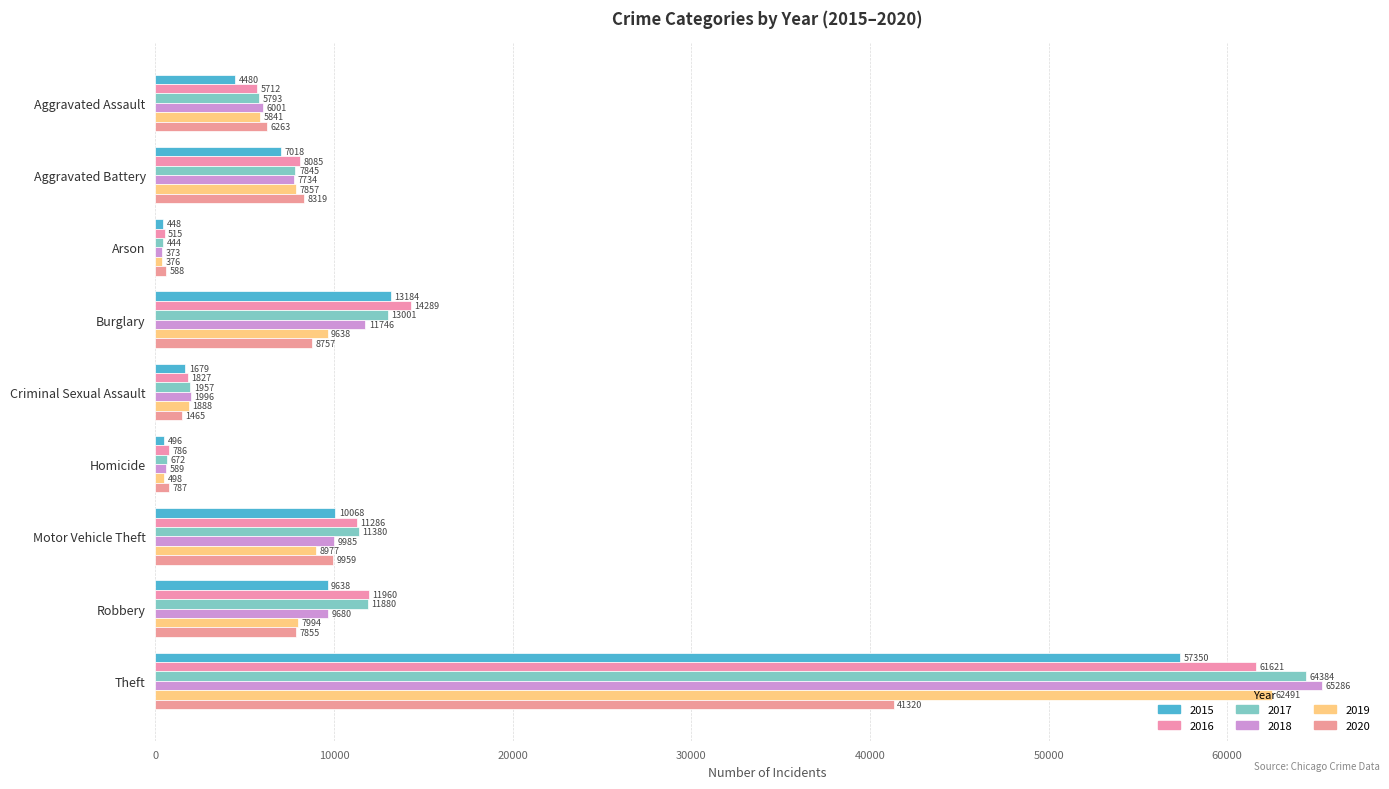

What are all the series names shown in the legend?

2015, 2016, 2017, 2018, 2019, 2020